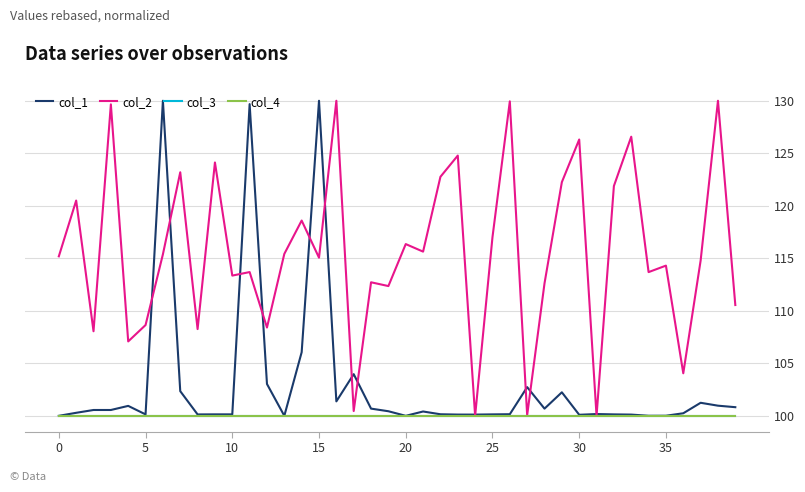

Is this an area chart (filled region under the line)?

No